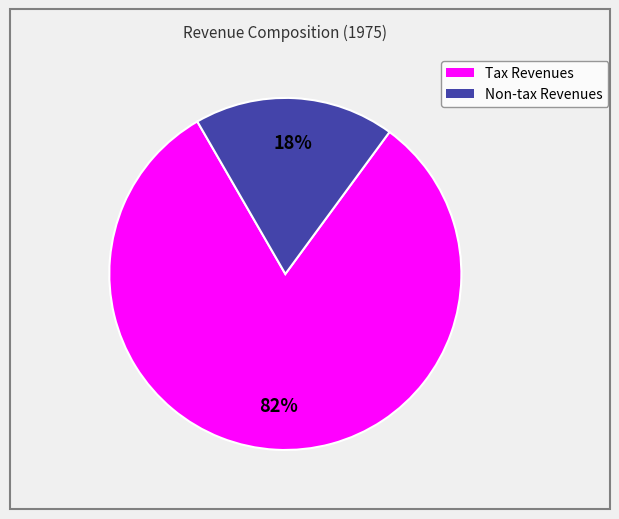

Rank the categories by value from lowest to highest.

Non-tax Revenues, Tax Revenues